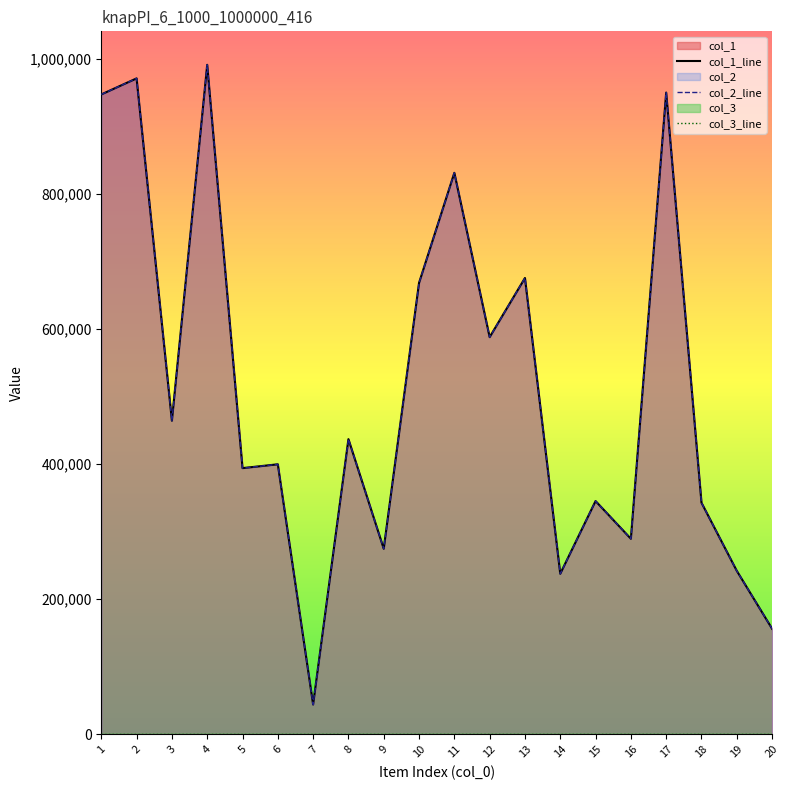

How many lines are shown in the chart?

2